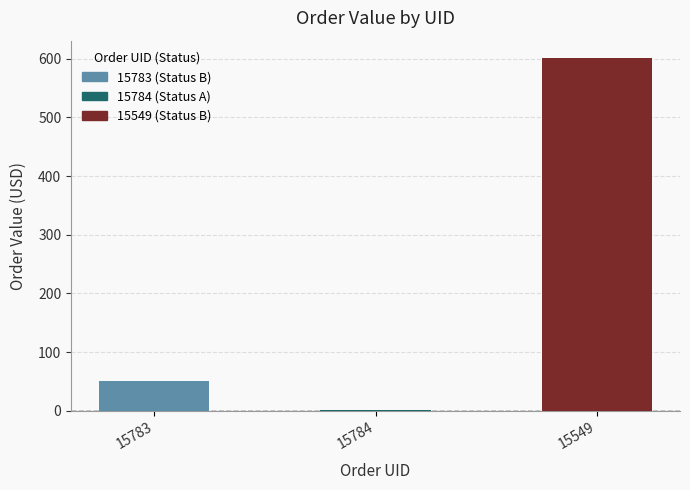

Between 15783 and 15549, which is larger?

15549